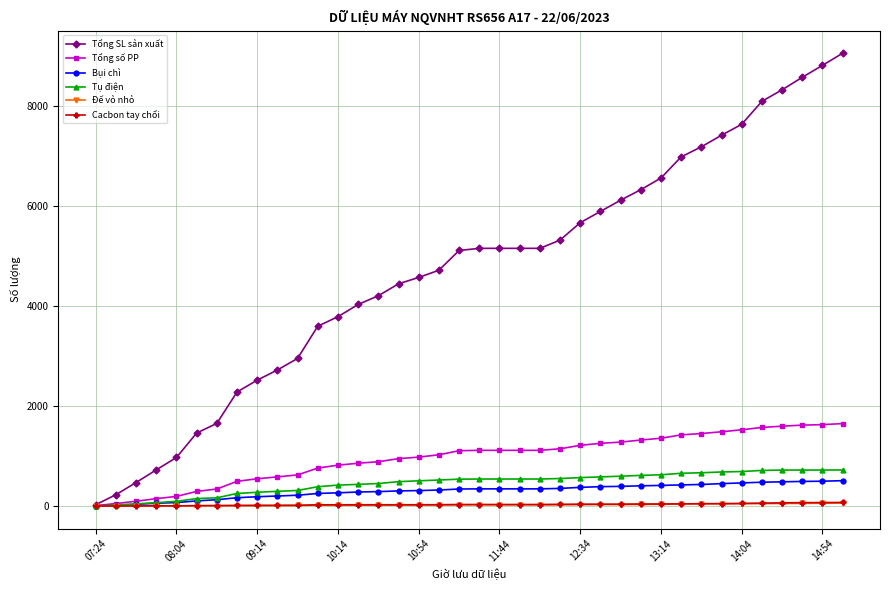

What is the average value of the Cacbon tay chổi series?

30